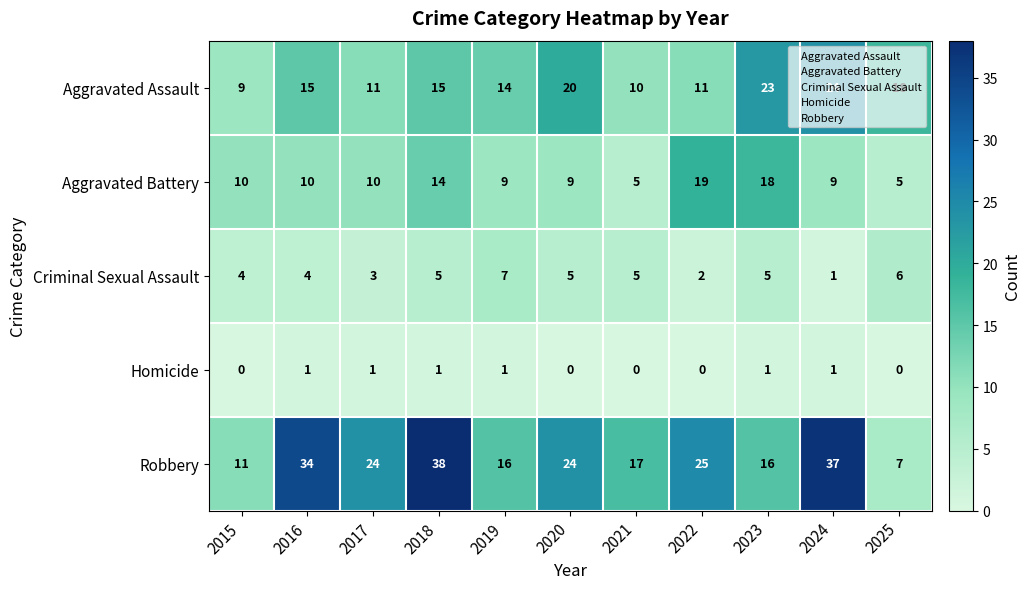

What is the approximate value of Criminal Sexual Assault at 2020?

5